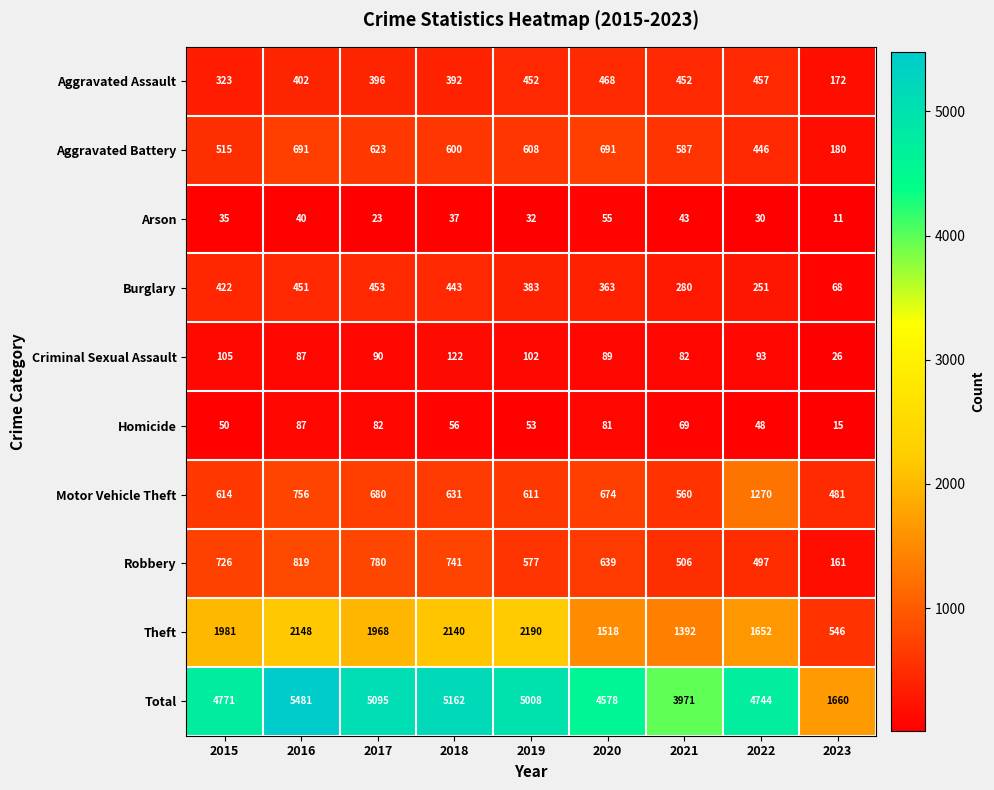

Which series has the largest total across all categories?

Total